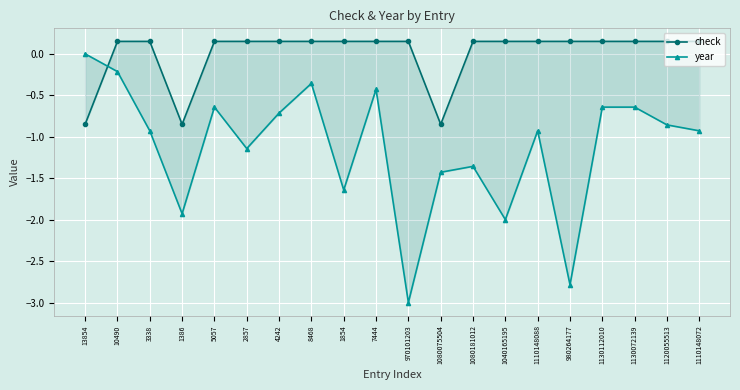

What is the difference between the highest and lowest values at 1120055513?

1.0